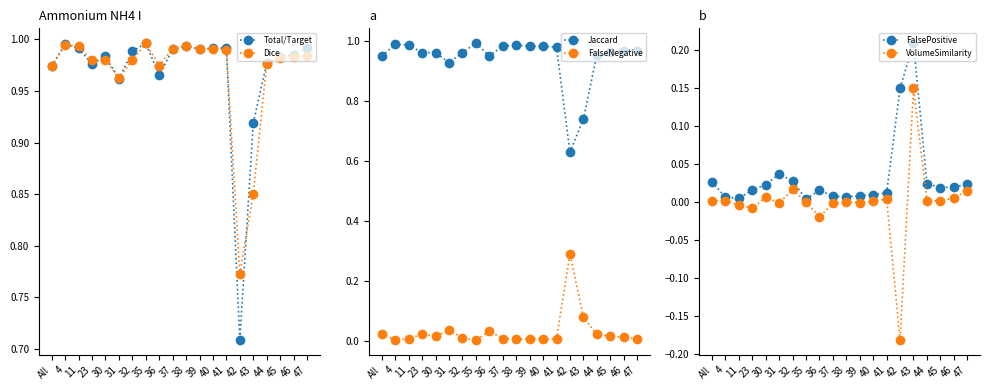

True or false: FalsePositive and FalseNegative intersect in this chart.

True